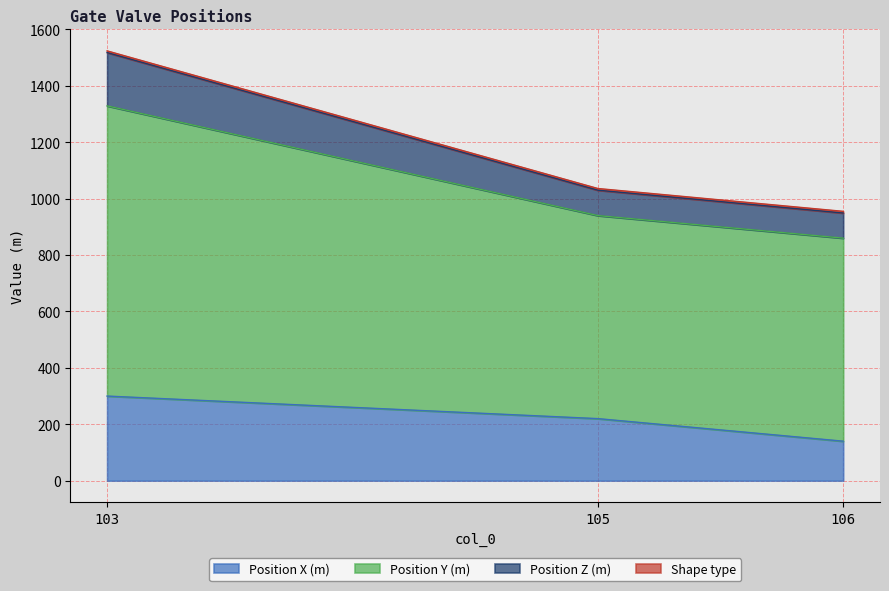

True or false: Position Z (m) has a value of 1648 at 106.

False